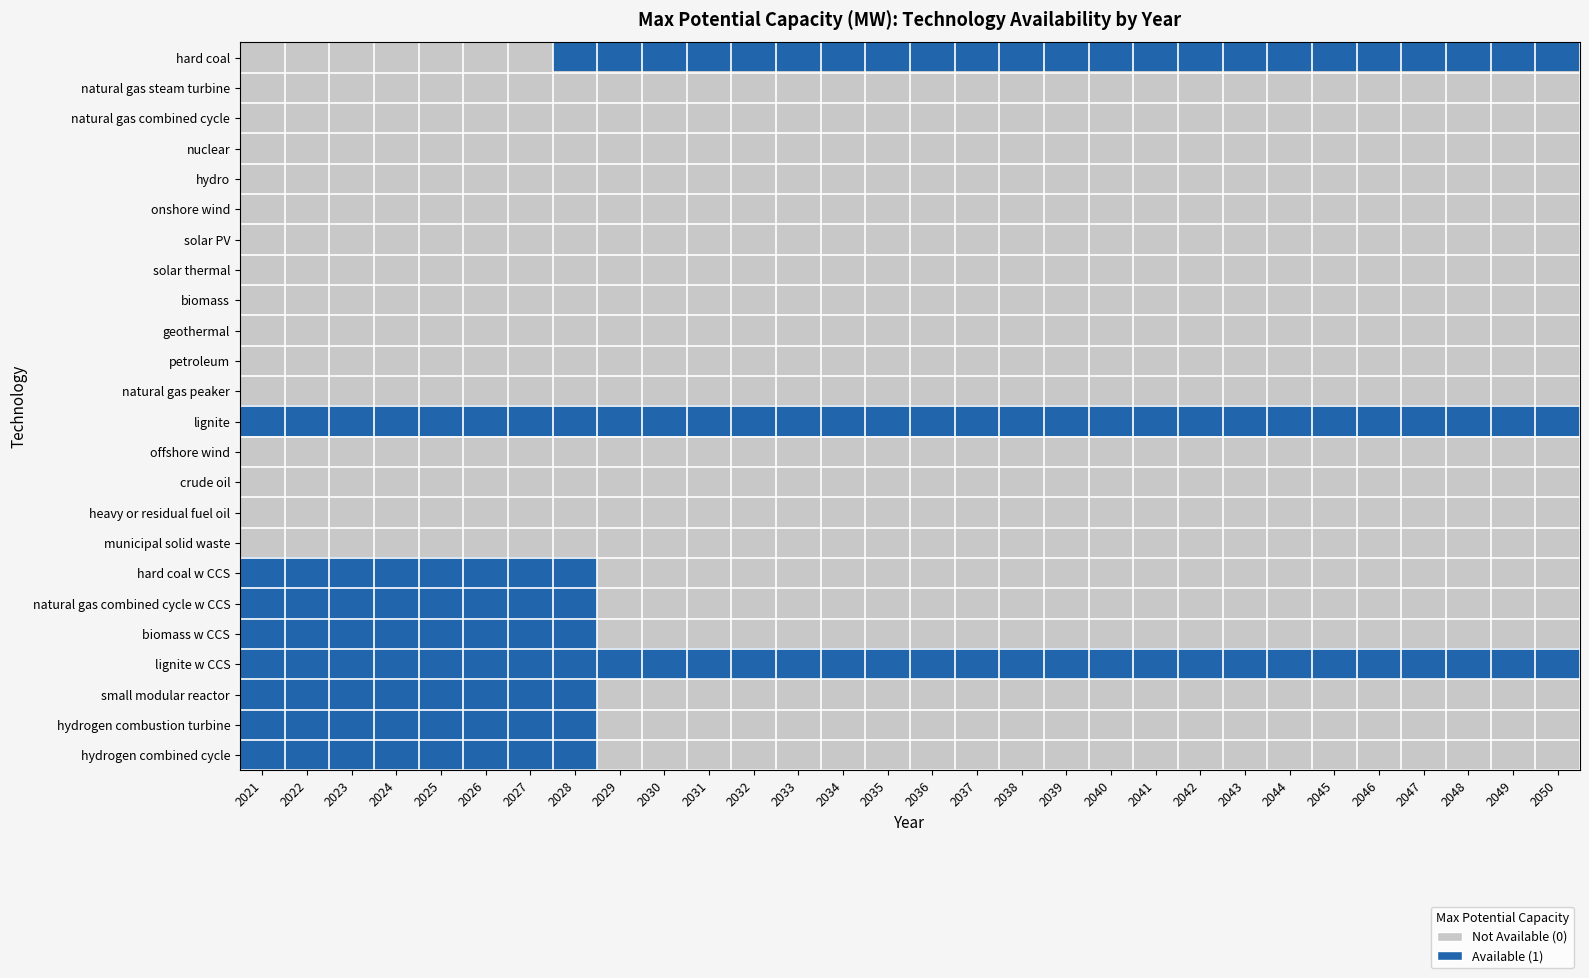

Reading left to right, list all the values displayed in this chart.

hard coal: 2021=0	2022=0	2023=0	2024=0	2025=0	2026=0	2027=0	2028=1	2029=1	2030=1	2031=1	2032=1	2033=1	2034=1	2035=1	2036=1	2037=1	2038=1	2039=1	2040=1	2041=1	2042=1	2043=1	2044=1	2045=1	2046=1	2047=1	2048=1	2049=1	2050=1
natural gas steam turbine: 2021=0	2022=0	2023=0	2024=0	2025=0	2026=0	2027=0	2028=0	2029=0	2030=0	2031=0	2032=0	2033=0	2034=0	2035=0	2036=0	2037=0	2038=0	2039=0	2040=0	2041=0	2042=0	2043=0	2044=0	2045=0	2046=0	2047=0	2048=0	2049=0	2050=0
natural gas combined cycle: 2021=0	2022=0	2023=0	2024=0	2025=0	2026=0	2027=0	2028=0	2029=0	2030=0	2031=0	2032=0	2033=0	2034=0	2035=0	2036=0	2037=0	2038=0	2039=0	2040=0	2041=0	2042=0	2043=0	2044=0	2045=0	2046=0	2047=0	2048=0	2049=0	2050=0
nuclear: 2021=0	2022=0	2023=0	2024=0	2025=0	2026=0	2027=0	2028=0	2029=0	2030=0	2031=0	2032=0	2033=0	2034=0	2035=0	2036=0	2037=0	2038=0	2039=0	2040=0	2041=0	2042=0	2043=0	2044=0	2045=0	2046=0	2047=0	2048=0	2049=0	2050=0
hydro: 2021=0	2022=0	2023=0	2024=0	2025=0	2026=0	2027=0	2028=0	2029=0	2030=0	2031=0	2032=0	2033=0	2034=0	2035=0	2036=0	2037=0	2038=0	2039=0	2040=0	2041=0	2042=0	2043=0	2044=0	2045=0	2046=0	2047=0	2048=0	2049=0	2050=0
onshore wind: 2021=0	2022=0	2023=0	2024=0	2025=0	2026=0	2027=0	2028=0	2029=0	2030=0	2031=0	2032=0	2033=0	2034=0	2035=0	2036=0	2037=0	2038=0	2039=0	2040=0	2041=0	2042=0	2043=0	2044=0	2045=0	2046=0	2047=0	2048=0	2049=0	2050=0
solar PV: 2021=0	2022=0	2023=0	2024=0	2025=0	2026=0	2027=0	2028=0	2029=0	2030=0	2031=0	2032=0	2033=0	2034=0	2035=0	2036=0	2037=0	2038=0	2039=0	2040=0	2041=0	2042=0	2043=0	2044=0	2045=0	2046=0	2047=0	2048=0	2049=0	2050=0
solar thermal: 2021=0	2022=0	2023=0	2024=0	2025=0	2026=0	2027=0	2028=0	2029=0	2030=0	2031=0	2032=0	2033=0	2034=0	2035=0	2036=0	2037=0	2038=0	2039=0	2040=0	2041=0	2042=0	2043=0	2044=0	2045=0	2046=0	2047=0	2048=0	2049=0	2050=0
biomass: 2021=0	2022=0	2023=0	2024=0	2025=0	2026=0	2027=0	2028=0	2029=0	2030=0	2031=0	2032=0	2033=0	2034=0	2035=0	2036=0	2037=0	2038=0	2039=0	2040=0	2041=0	2042=0	2043=0	2044=0	2045=0	2046=0	2047=0	2048=0	2049=0	2050=0
geothermal: 2021=0	2022=0	2023=0	2024=0	2025=0	2026=0	2027=0	2028=0	2029=0	2030=0	2031=0	2032=0	2033=0	2034=0	2035=0	2036=0	2037=0	2038=0	2039=0	2040=0	2041=0	2042=0	2043=0	2044=0	2045=0	2046=0	2047=0	2048=0	2049=0	2050=0
petroleum: 2021=0	2022=0	2023=0	2024=0	2025=0	2026=0	2027=0	2028=0	2029=0	2030=0	2031=0	2032=0	2033=0	2034=0	2035=0	2036=0	2037=0	2038=0	2039=0	2040=0	2041=0	2042=0	2043=0	2044=0	2045=0	2046=0	2047=0	2048=0	2049=0	2050=0
natural gas peaker: 2021=0	2022=0	2023=0	2024=0	2025=0	2026=0	2027=0	2028=0	2029=0	2030=0	2031=0	2032=0	2033=0	2034=0	2035=0	2036=0	2037=0	2038=0	2039=0	2040=0	2041=0	2042=0	2043=0	2044=0	2045=0	2046=0	2047=0	2048=0	2049=0	2050=0
lignite: 2021=1	2022=1	2023=1	2024=1	2025=1	2026=1	2027=1	2028=1	2029=1	2030=1	2031=1	2032=1	2033=1	2034=1	2035=1	2036=1	2037=1	2038=1	2039=1	2040=1	2041=1	2042=1	2043=1	2044=1	2045=1	2046=1	2047=1	2048=1	2049=1	2050=1
offshore wind: 2021=0	2022=0	2023=0	2024=0	2025=0	2026=0	2027=0	2028=0	2029=0	2030=0	2031=0	2032=0	2033=0	2034=0	2035=0	2036=0	2037=0	2038=0	2039=0	2040=0	2041=0	2042=0	2043=0	2044=0	2045=0	2046=0	2047=0	2048=0	2049=0	2050=0
crude oil: 2021=0	2022=0	2023=0	2024=0	2025=0	2026=0	2027=0	2028=0	2029=0	2030=0	2031=0	2032=0	2033=0	2034=0	2035=0	2036=0	2037=0	2038=0	2039=0	2040=0	2041=0	2042=0	2043=0	2044=0	2045=0	2046=0	2047=0	2048=0	2049=0	2050=0
heavy or residual fuel oil: 2021=0	2022=0	2023=0	2024=0	2025=0	2026=0	2027=0	2028=0	2029=0	2030=0	2031=0	2032=0	2033=0	2034=0	2035=0	2036=0	2037=0	2038=0	2039=0	2040=0	2041=0	2042=0	2043=0	2044=0	2045=0	2046=0	2047=0	2048=0	2049=0	2050=0
municipal solid waste: 2021=0	2022=0	2023=0	2024=0	2025=0	2026=0	2027=0	2028=0	2029=0	2030=0	2031=0	2032=0	2033=0	2034=0	2035=0	2036=0	2037=0	2038=0	2039=0	2040=0	2041=0	2042=0	2043=0	2044=0	2045=0	2046=0	2047=0	2048=0	2049=0	2050=0
hard coal w CCS: 2021=1	2022=1	2023=1	2024=1	2025=1	2026=1	2027=1	2028=1	2029=0	2030=0	2031=0	2032=0	2033=0	2034=0	2035=0	2036=0	2037=0	2038=0	2039=0	2040=0	2041=0	2042=0	2043=0	2044=0	2045=0	2046=0	2047=0	2048=0	2049=0	2050=0
natural gas combined cycle w CCS: 2021=1	2022=1	2023=1	2024=1	2025=1	2026=1	2027=1	2028=1	2029=0	2030=0	2031=0	2032=0	2033=0	2034=0	2035=0	2036=0	2037=0	2038=0	2039=0	2040=0	2041=0	2042=0	2043=0	2044=0	2045=0	2046=0	2047=0	2048=0	2049=0	2050=0
biomass w CCS: 2021=1	2022=1	2023=1	2024=1	2025=1	2026=1	2027=1	2028=1	2029=0	2030=0	2031=0	2032=0	2033=0	2034=0	2035=0	2036=0	2037=0	2038=0	2039=0	2040=0	2041=0	2042=0	2043=0	2044=0	2045=0	2046=0	2047=0	2048=0	2049=0	2050=0
lignite w CCS: 2021=1	2022=1	2023=1	2024=1	2025=1	2026=1	2027=1	2028=1	2029=1	2030=1	2031=1	2032=1	2033=1	2034=1	2035=1	2036=1	2037=1	2038=1	2039=1	2040=1	2041=1	2042=1	2043=1	2044=1	2045=1	2046=1	2047=1	2048=1	2049=1	2050=1
small modular reactor: 2021=1	2022=1	2023=1	2024=1	2025=1	2026=1	2027=1	2028=1	2029=0	2030=0	2031=0	2032=0	2033=0	2034=0	2035=0	2036=0	2037=0	2038=0	2039=0	2040=0	2041=0	2042=0	2043=0	2044=0	2045=0	2046=0	2047=0	2048=0	2049=0	2050=0
hydrogen combustion turbine: 2021=1	2022=1	2023=1	2024=1	2025=1	2026=1	2027=1	2028=1	2029=0	2030=0	2031=0	2032=0	2033=0	2034=0	2035=0	2036=0	2037=0	2038=0	2039=0	2040=0	2041=0	2042=0	2043=0	2044=0	2045=0	2046=0	2047=0	2048=0	2049=0	2050=0
hydrogen combined cycle: 2021=1	2022=1	2023=1	2024=1	2025=1	2026=1	2027=1	2028=1	2029=0	2030=0	2031=0	2032=0	2033=0	2034=0	2035=0	2036=0	2037=0	2038=0	2039=0	2040=0	2041=0	2042=0	2043=0	2044=0	2045=0	2046=0	2047=0	2048=0	2049=0	2050=0